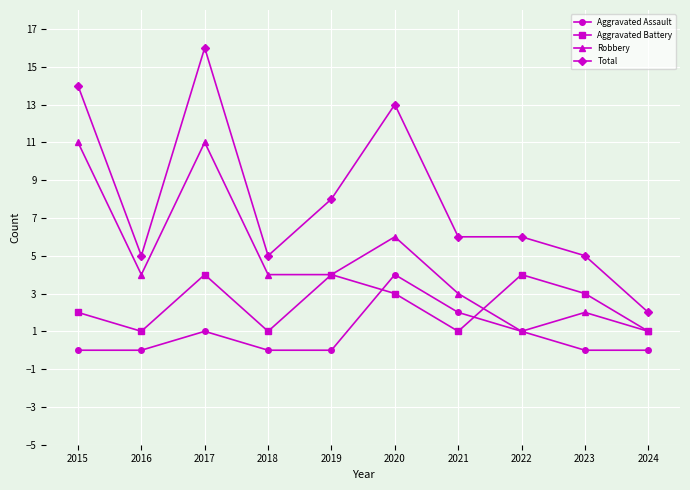

How many distinct data groups are displayed?

4